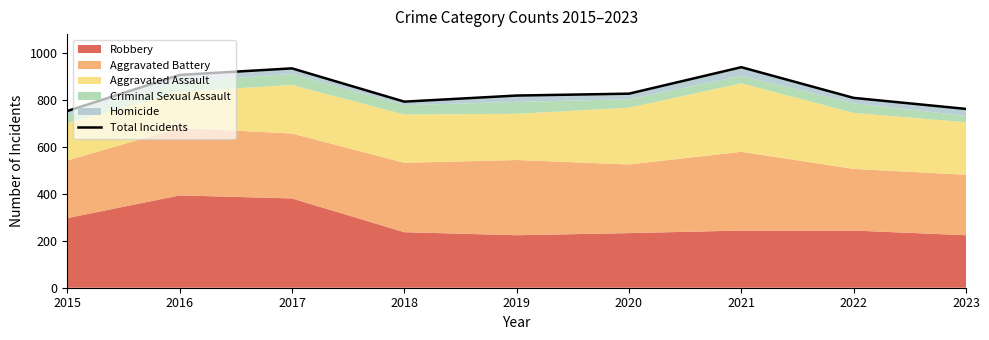

What is the difference between the second highest and second lowest values?

173